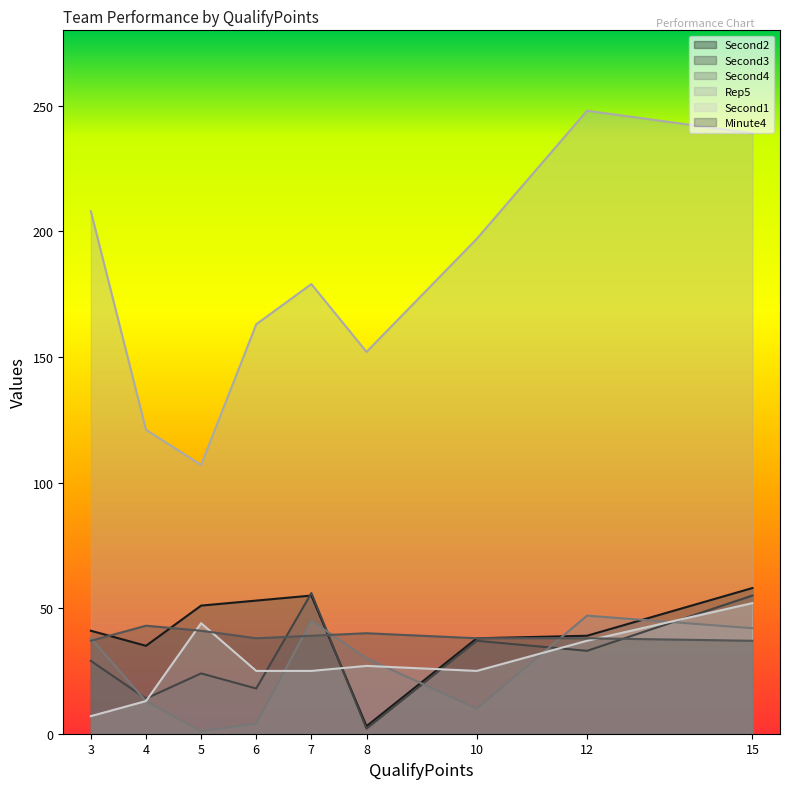

Read the Rep5 value at 15, to the nearest 5.

240